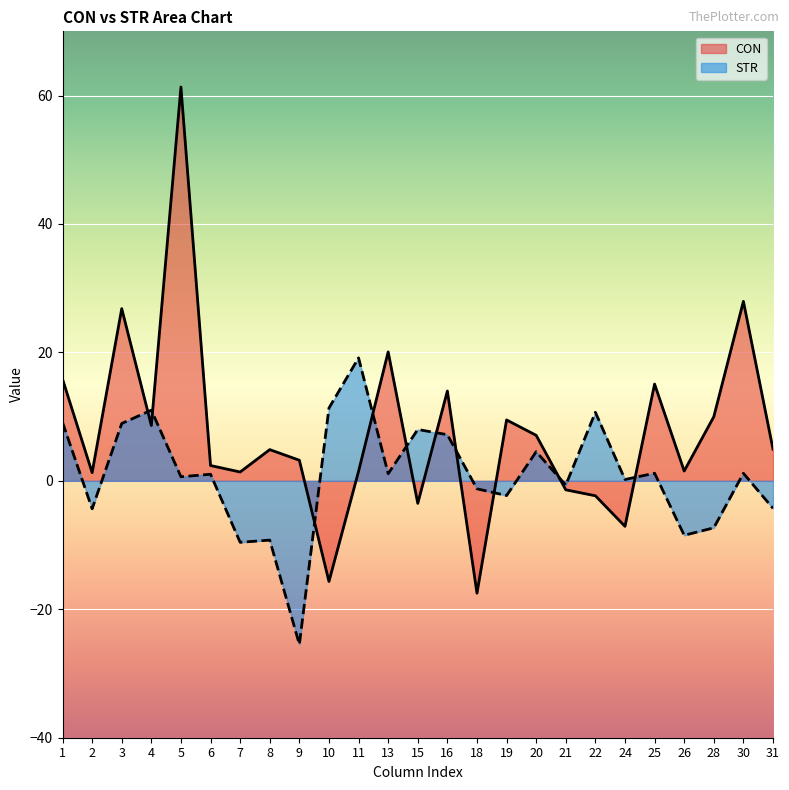

At which category is the sum across all series the highest?

5